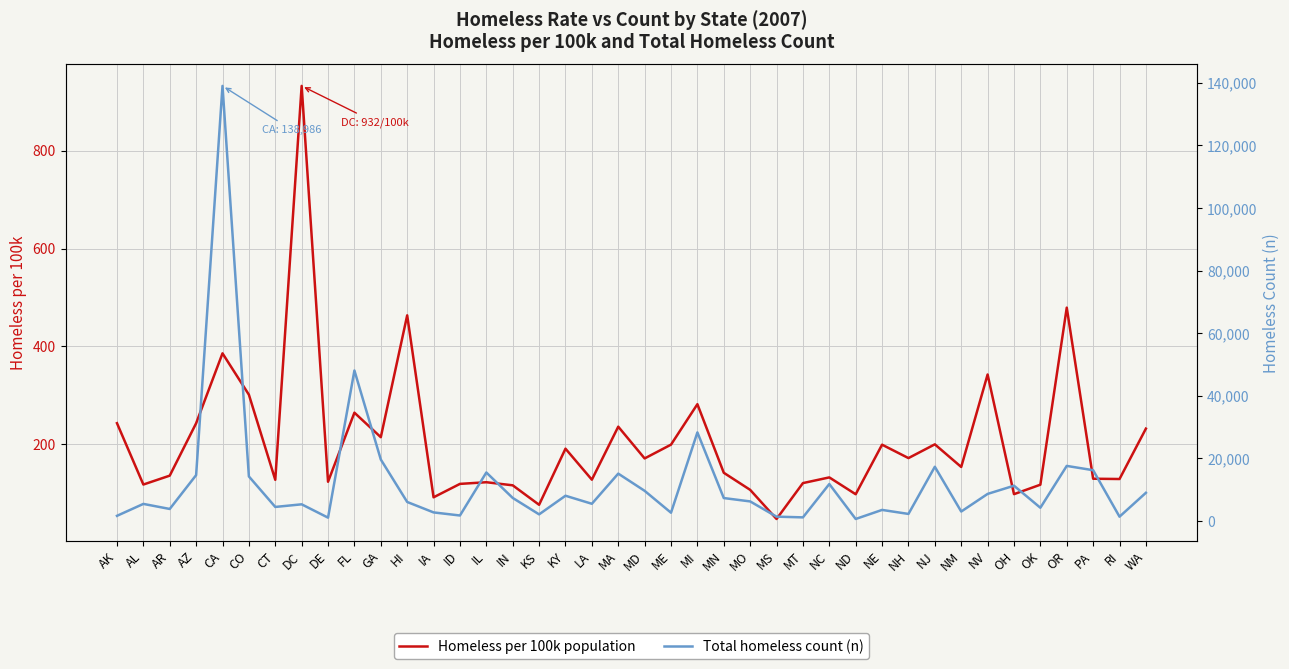

What is the difference between the second highest and second lowest values in the Total homeless count (n) series?

47008.0